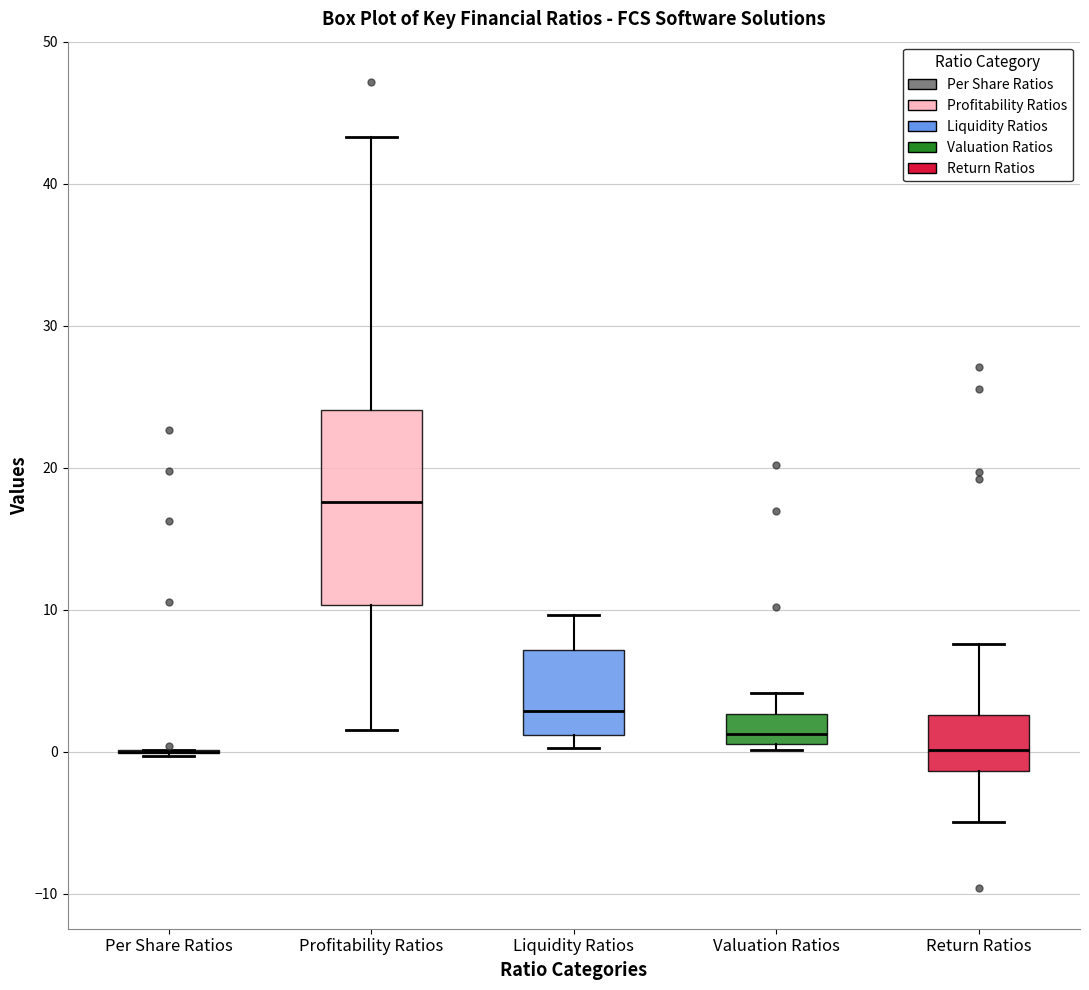

Reading left to right, transcribe this box plot: for each box, give where its median line is, the range the box spans, and where its two whiskers end, as read against the y-axis. The values are not printed on the chart, so give them approximately, as read against the axis.

Per Share Ratios: box collapsed to a line at 0, whiskers 0 to 0
Profitability Ratios: median 18, box 10 to 24, whiskers 2 to 43
Liquidity Ratios: median 3, box 1 to 7, whiskers 0 to 10
Valuation Ratios: median 1 (just above the box's lower edge), box 1 to 3, whiskers 0 to 4
Return Ratios: median 0, box -1 to 3, whiskers -5 to 8